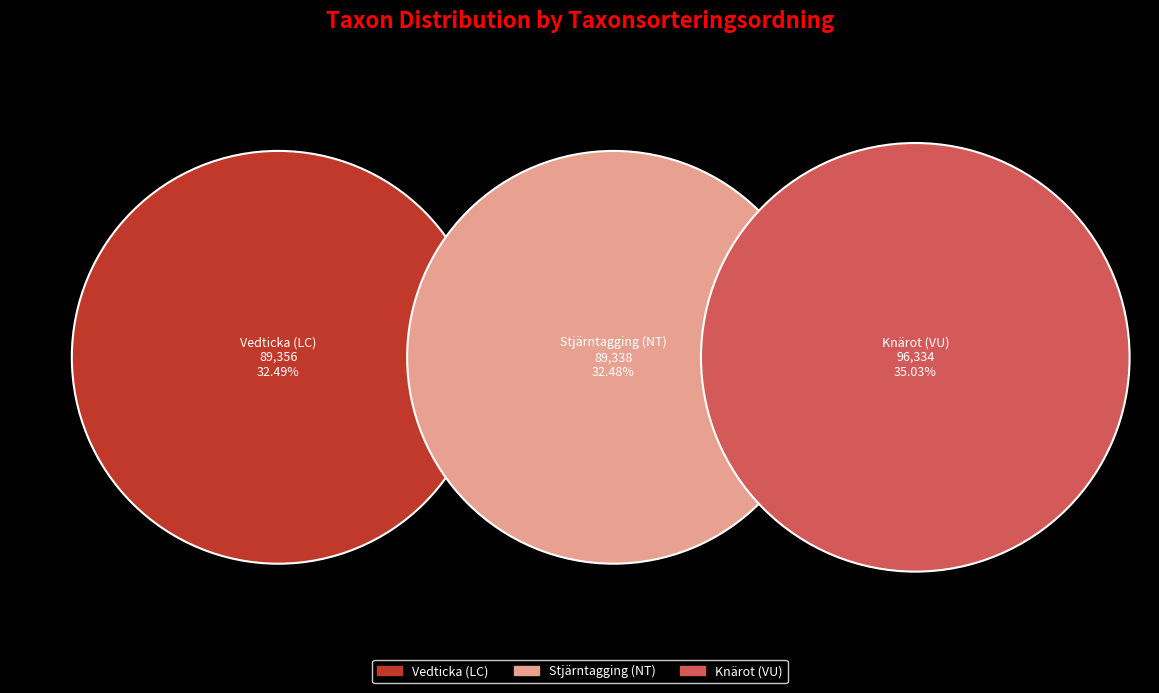

What is the smallest slice in the pie chart?

Stjärntagging (NT)